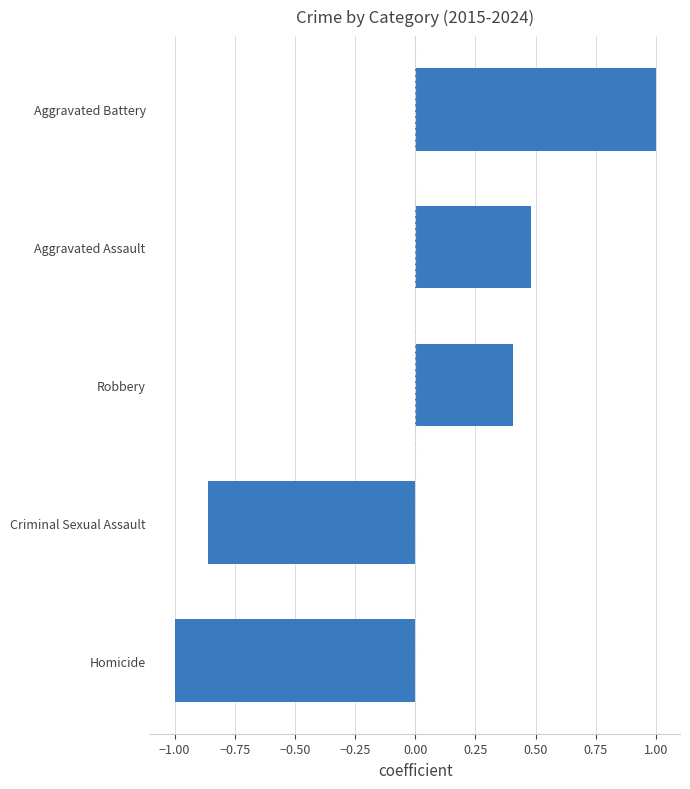

What is the sum of the values at Aggravated Battery and Robbery?

1.4